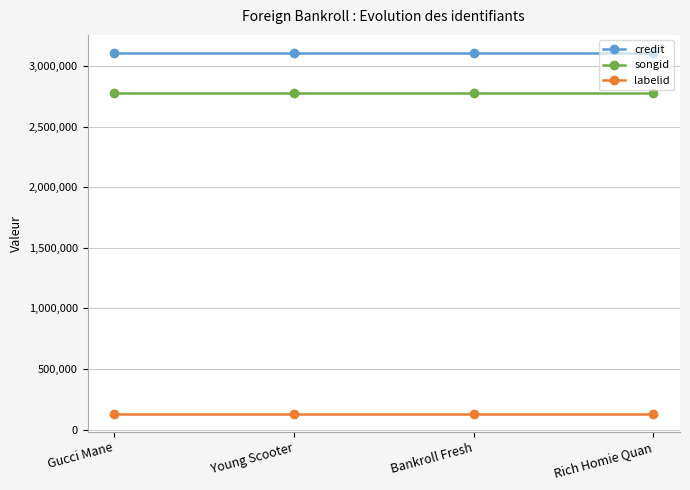

Which series has the largest total across all categories?

credit